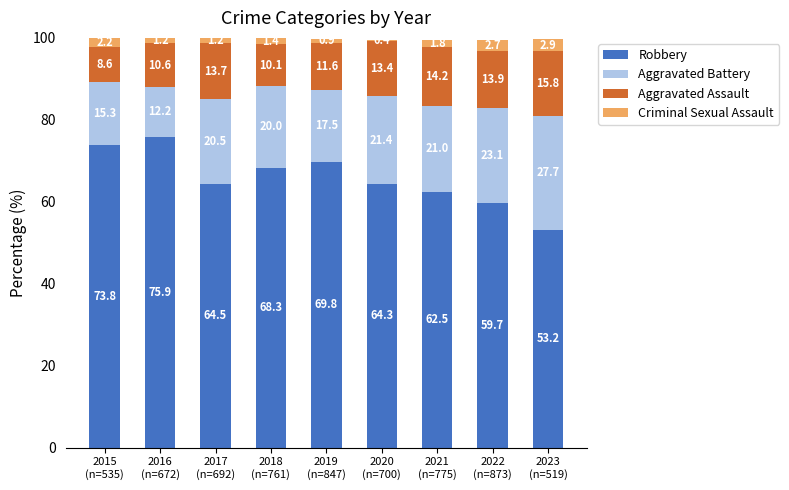

What is the difference between the maximum and second lowest values in the Robbery series?

16.2